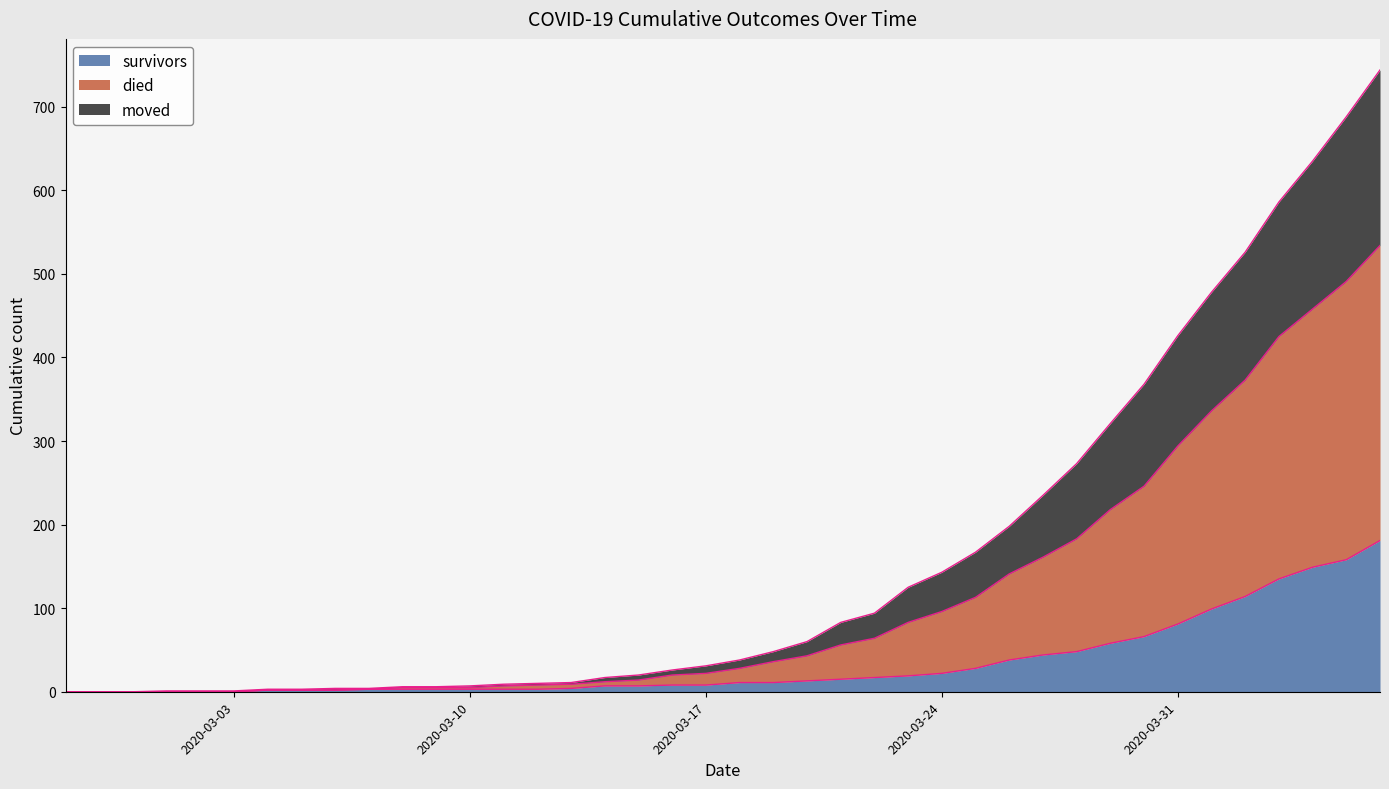

Does the chart have visible grid lines?

No